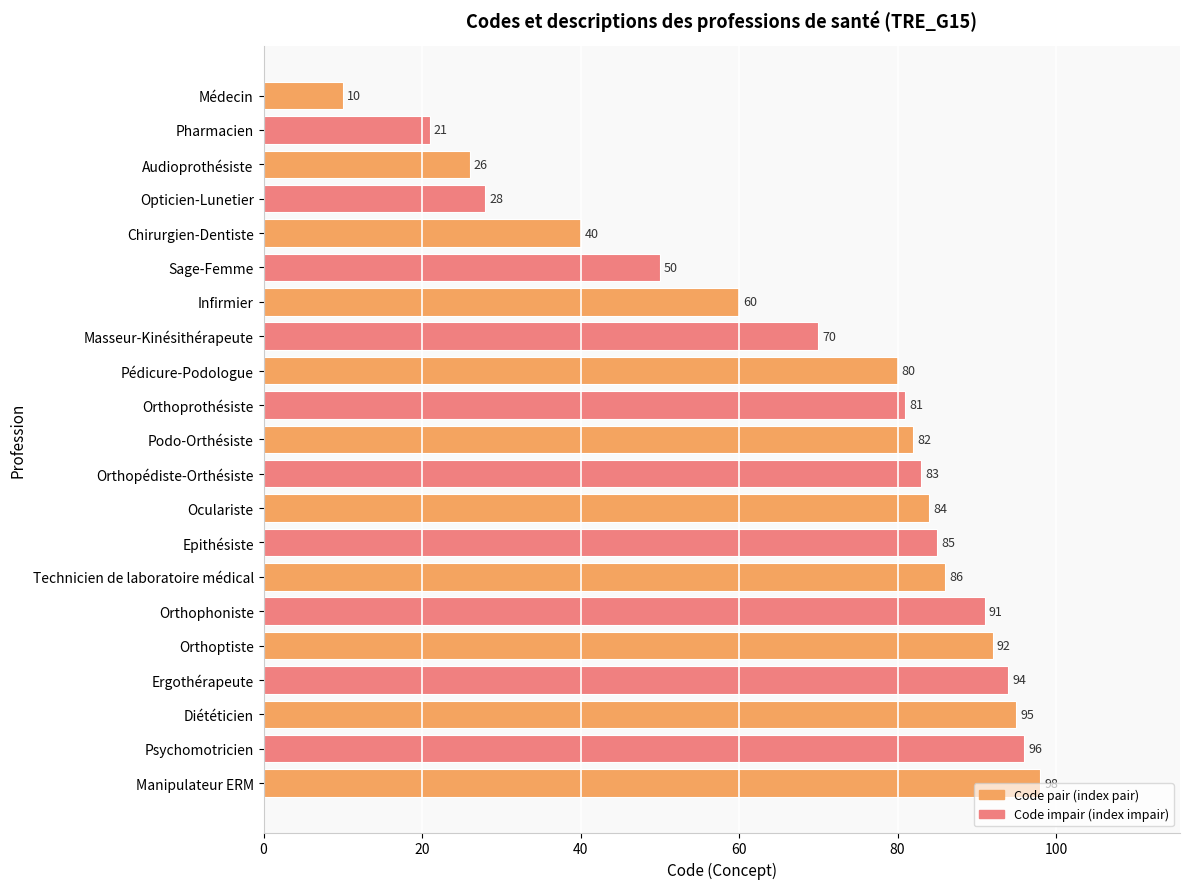

How many data points are less than 82?

10